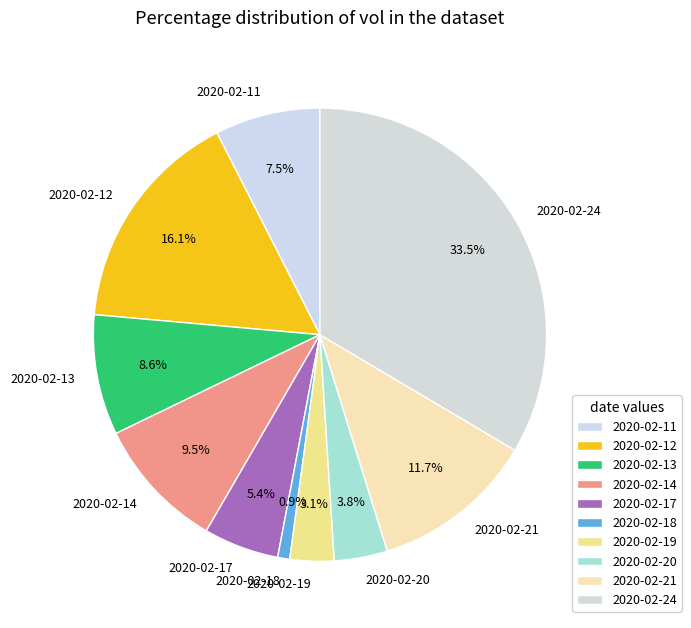

Approximately how many times larger is the value at 2020-02-11 compared to 2020-02-17?

1.4